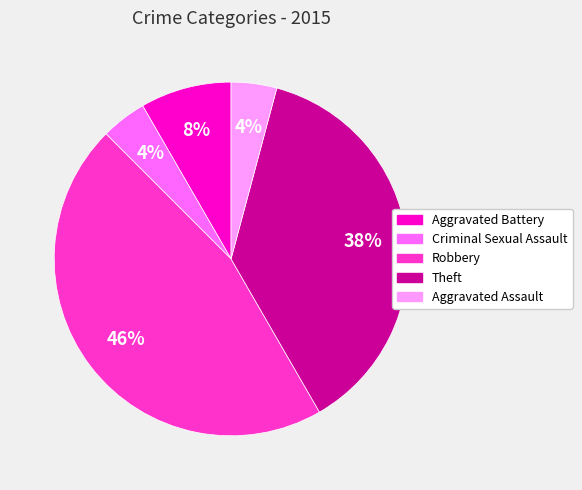

Does Aggravated Assault represent more than half of the total?

No